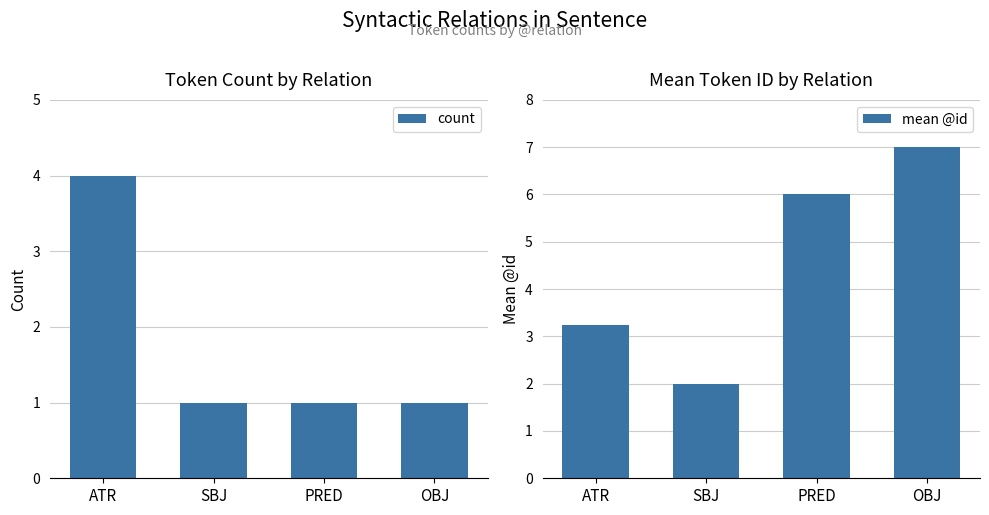

Is the value of mean @id at PRED greater than the value of count at PRED?

Yes